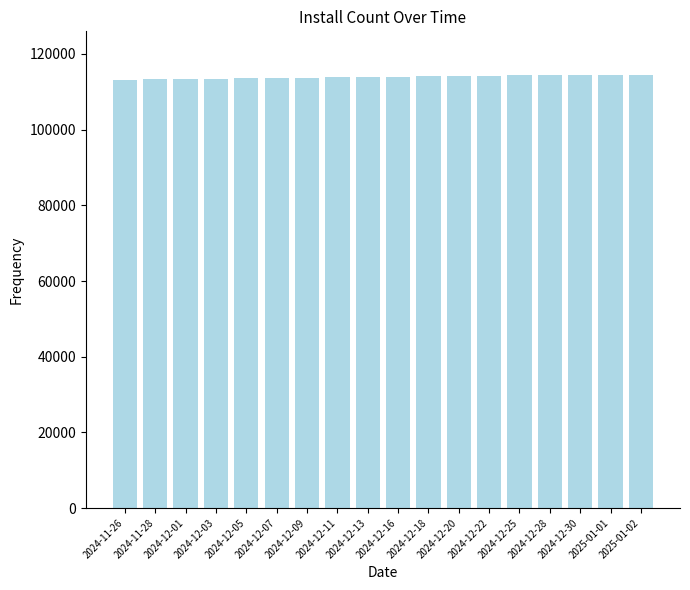

What is the average value?

113951